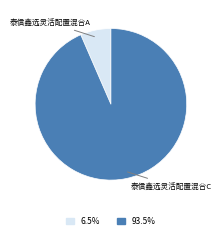

What is the majority slice?

泰信鑫选灵活配置混合C